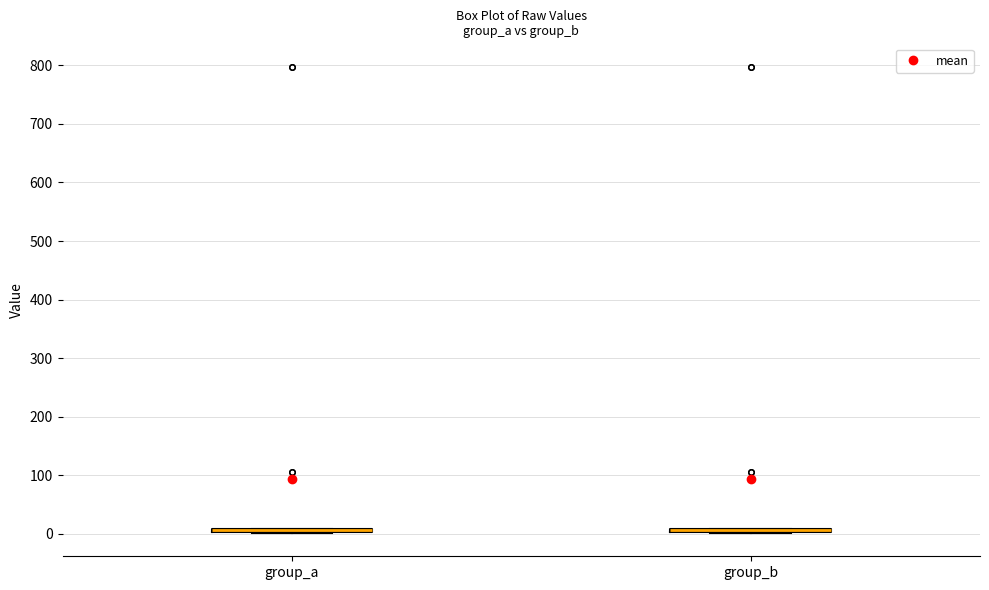

Where is the upper edge of the box for group_a on the y-axis? The values are not printed on the chart, so give them approximately, as read against the axis.

10